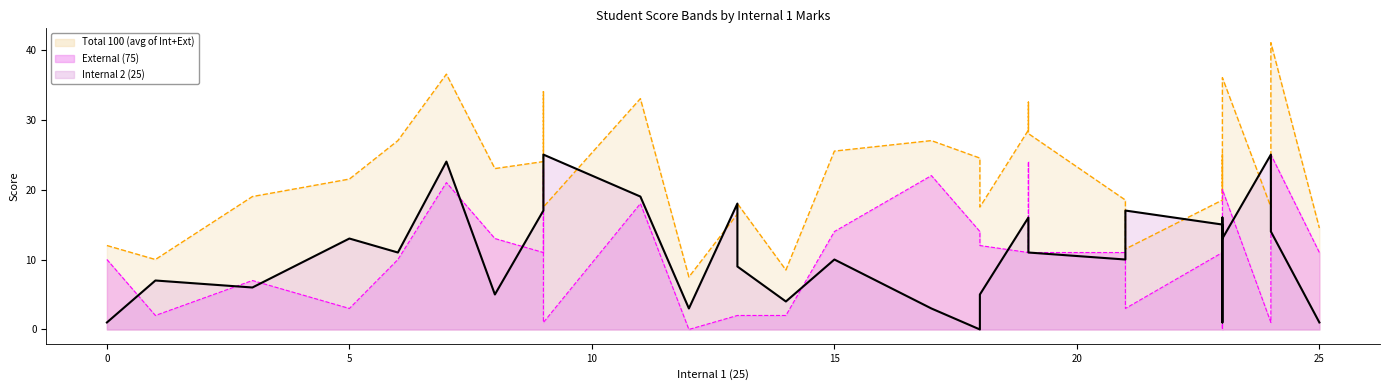

Which series ends up on top after the final intersection of External (75) and Internal 2 (25)?

External (75)